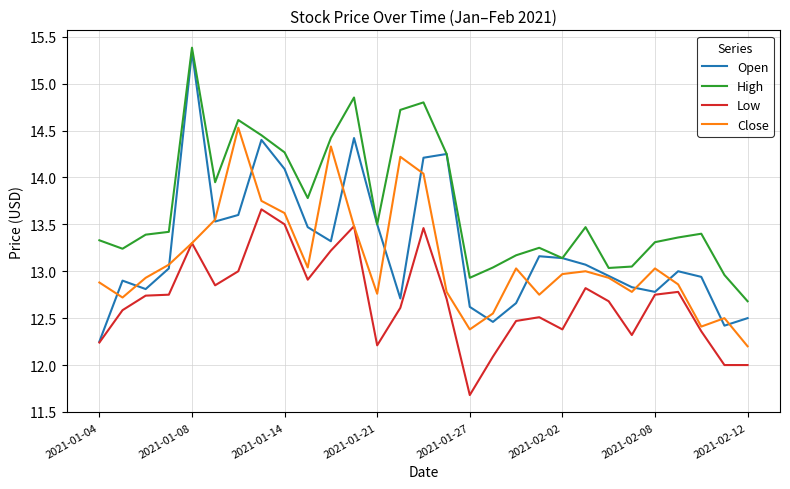

Which series has the largest range (max minus min)?

Open